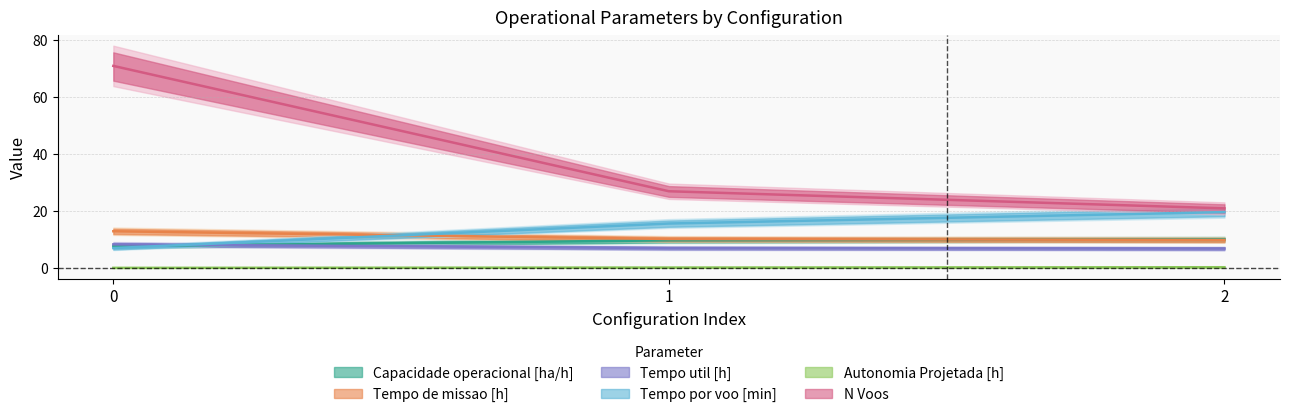

Which series has the largest total across all categories?

N Voos